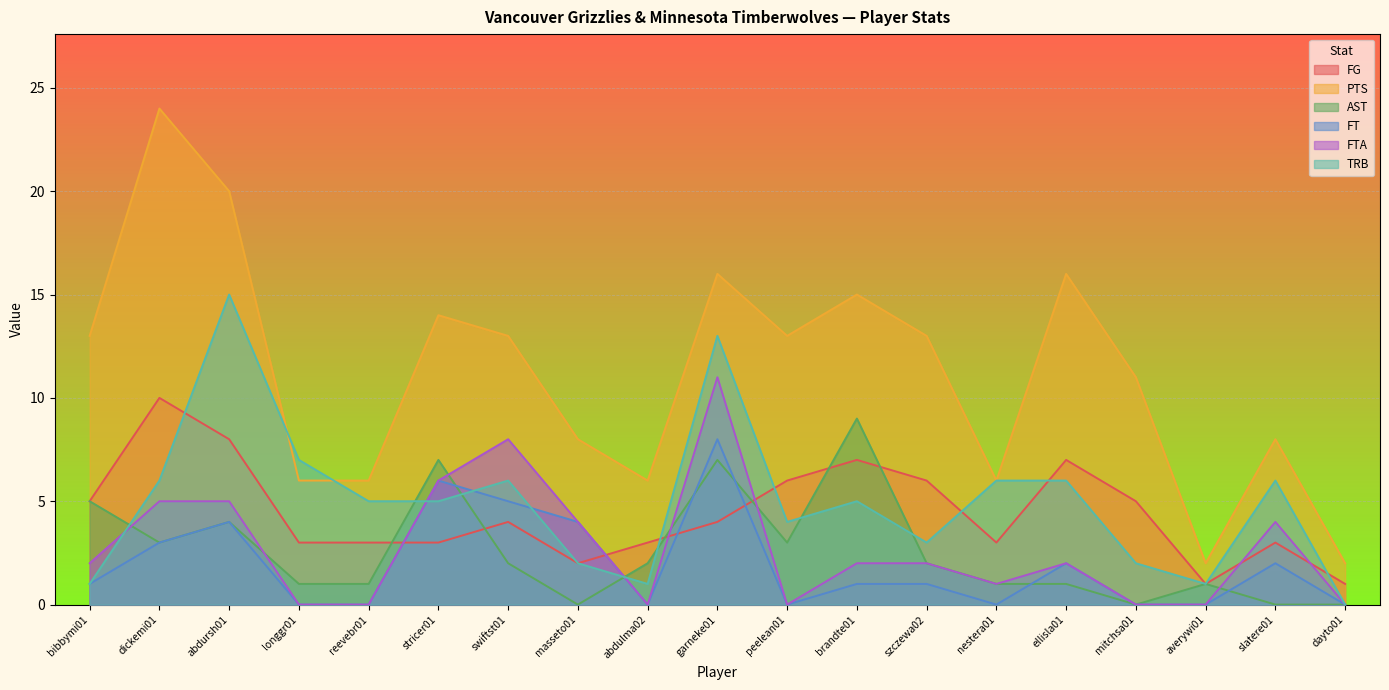

What is the difference between the second highest and second lowest values in the FT series?

6